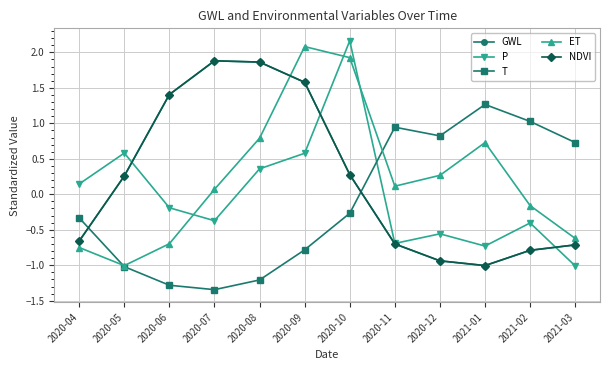

After their last crossing, which series has the higher values: GWL or P?

GWL